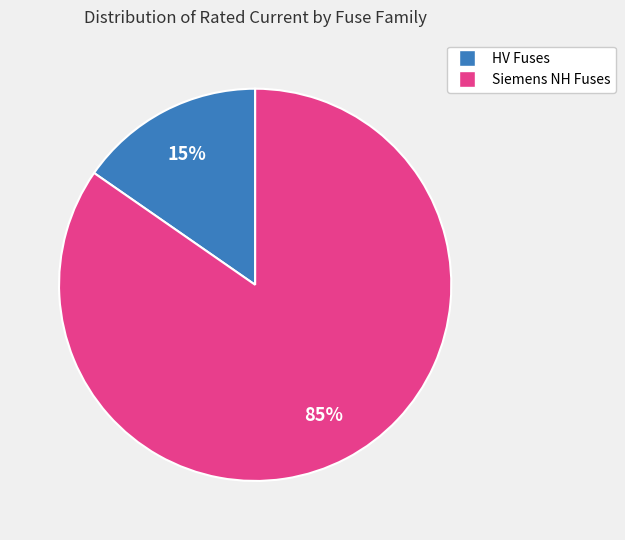

To the nearest percent, what is the average slice percentage?

50%